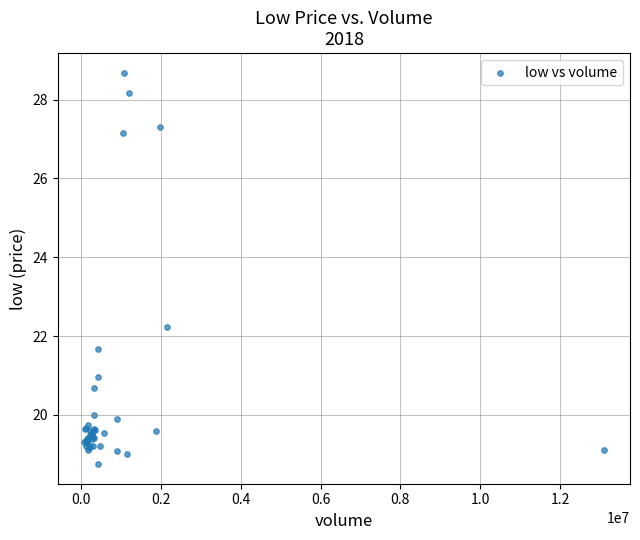

What Y value in the scatter plot is closest to 23?

22.2